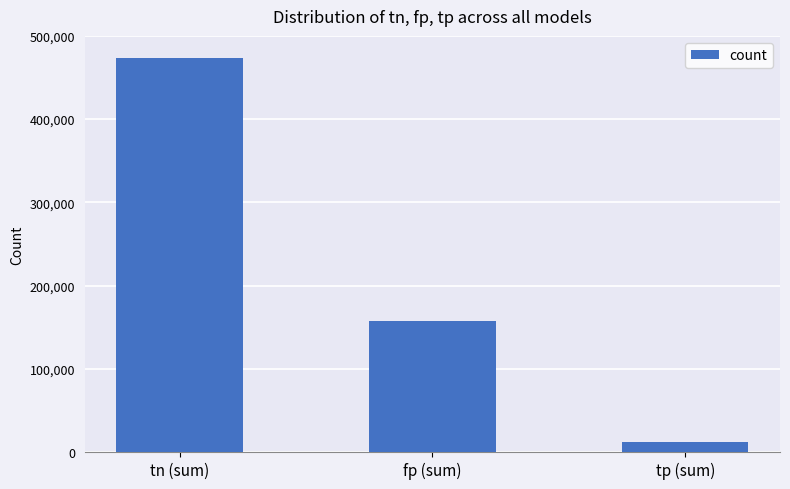

Between fp (sum) and tp (sum), which is larger?

fp (sum)